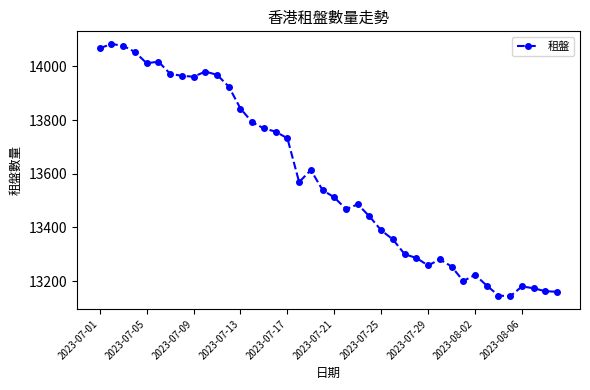

What is the smallest value displayed?

13143